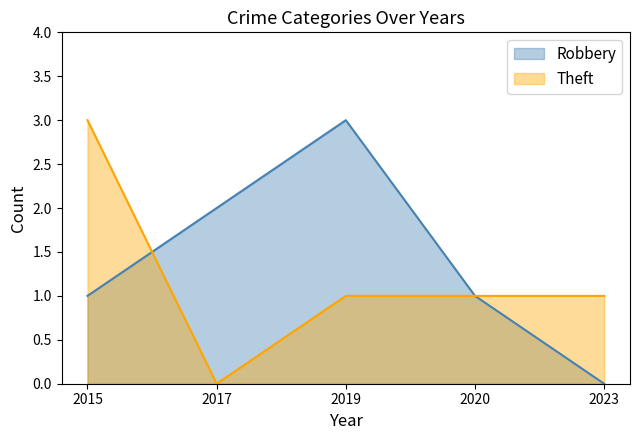

Which has a higher value, 2017 or 2015?

2017